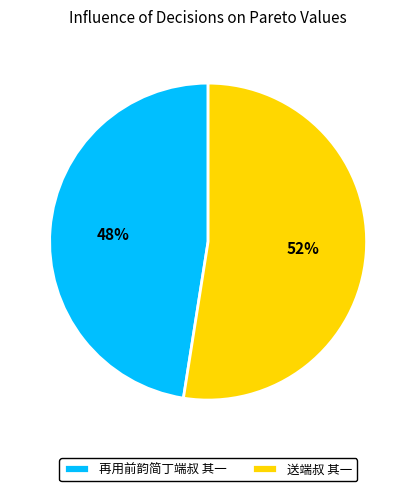

How many segments does this pie chart have?

2